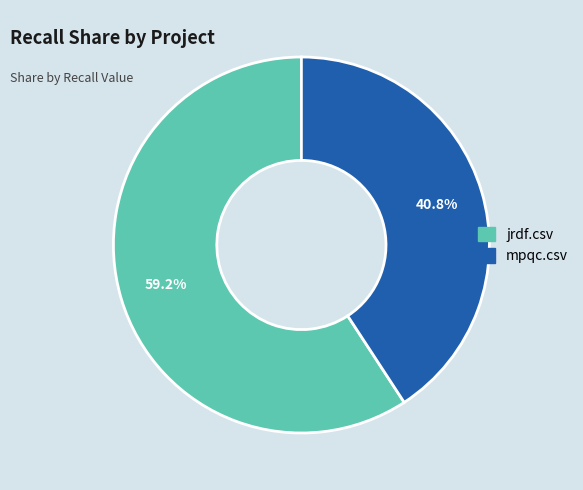

How many segments does this pie chart have?

2